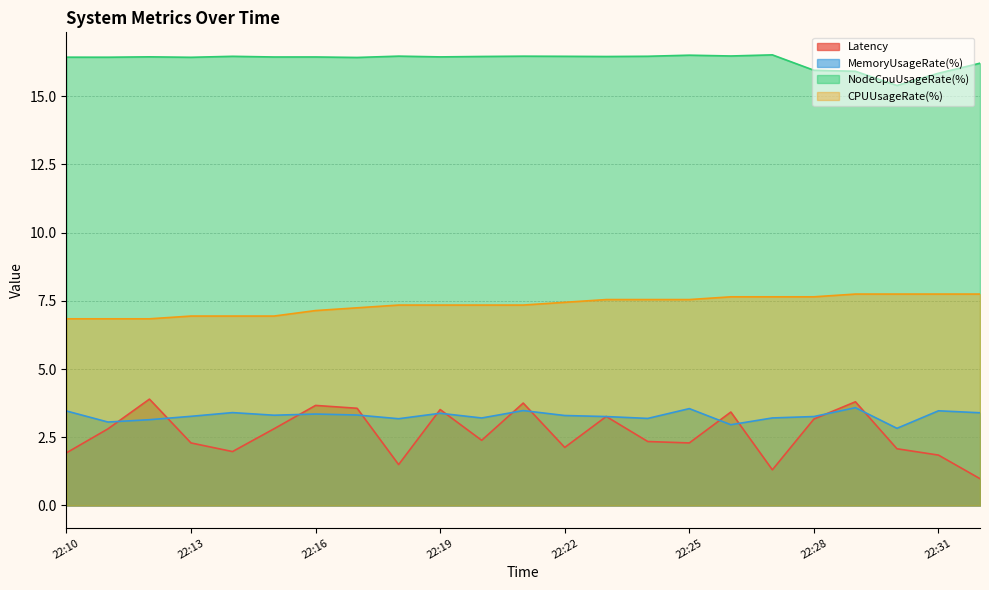

At which label is MemoryUsageRate(%) closest to 3?

22:26